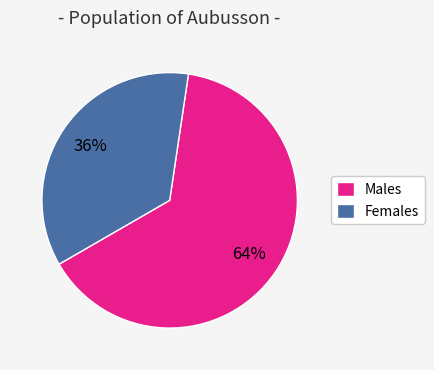

Is the sum of Females and Males greater than half?

Yes